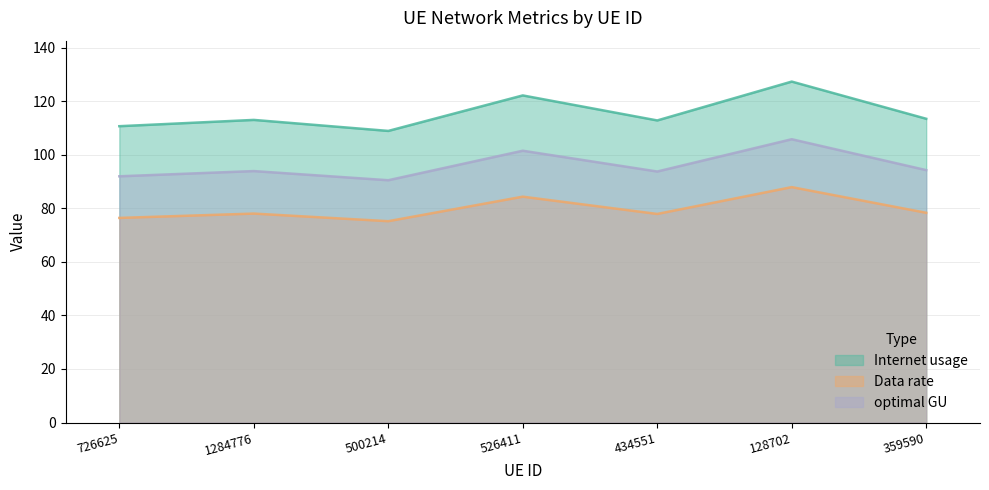

Which category has the lowest value in the Internet usage series?

500214